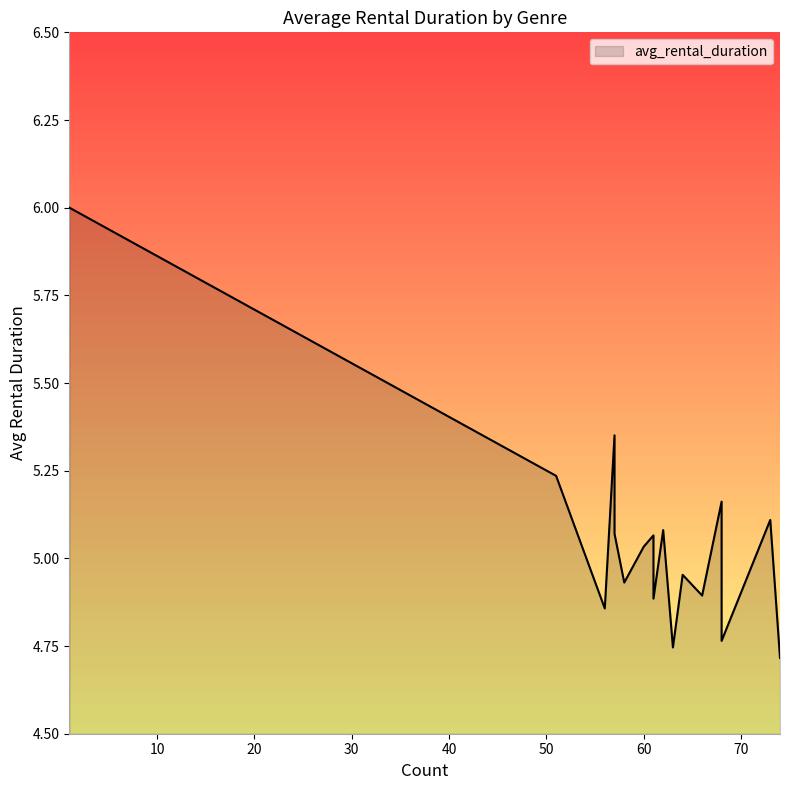

What is the value of the 15th point from the left?

4.8